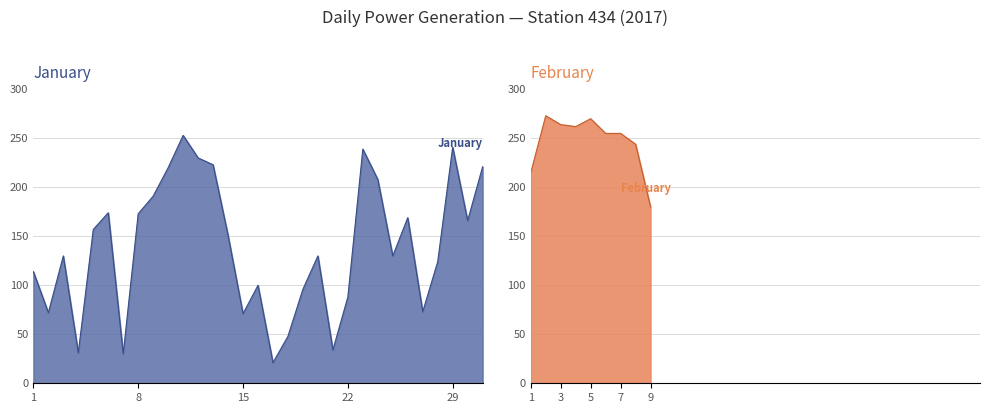

What is the difference between the second highest and minimum values?

220